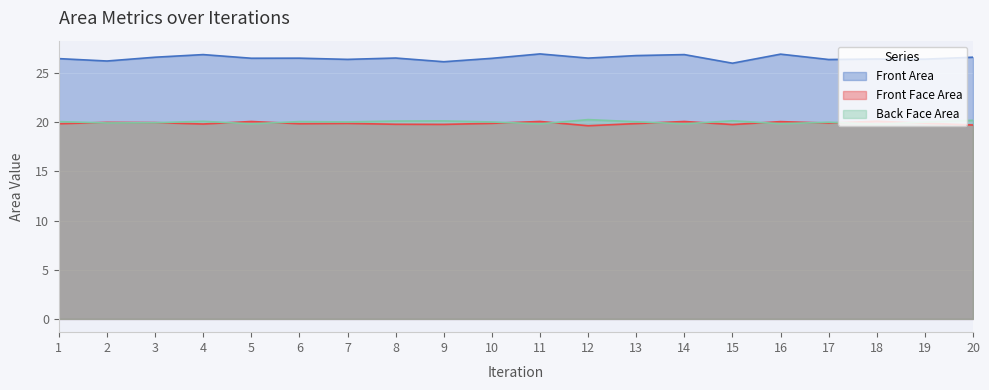

Which category has the highest value across all series?

11